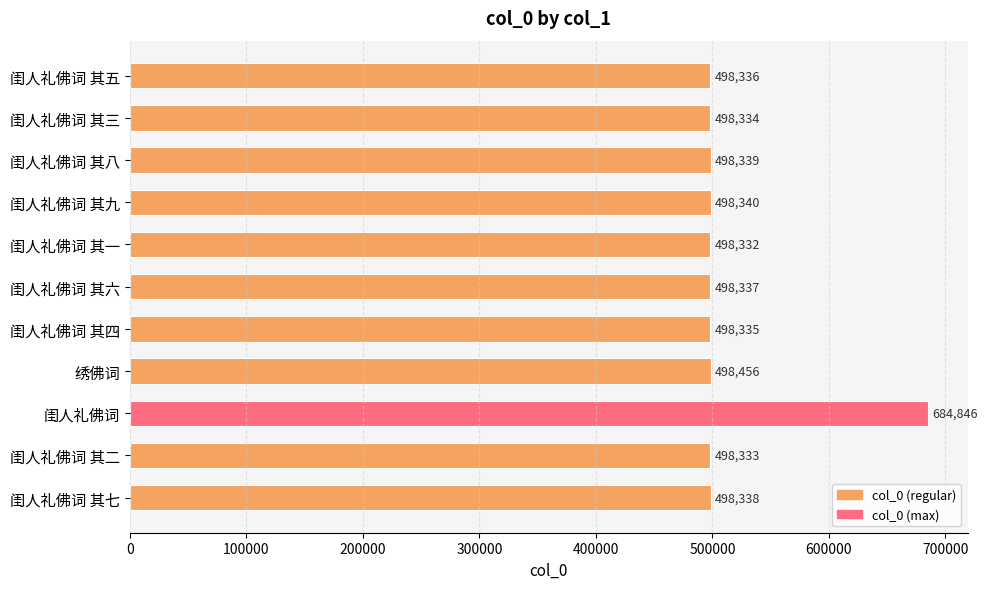

Reading bottom to top, list all the values displayed in this chart.

闺人礼佛词 其七=498338	闺人礼佛词 其二=498333	闺人礼佛词=684846	绣佛词=498456	闺人礼佛词 其四=498335	闺人礼佛词 其六=498337	闺人礼佛词 其一=498332	闺人礼佛词 其九=498340	闺人礼佛词 其八=498339	闺人礼佛词 其三=498334	闺人礼佛词 其五=498336